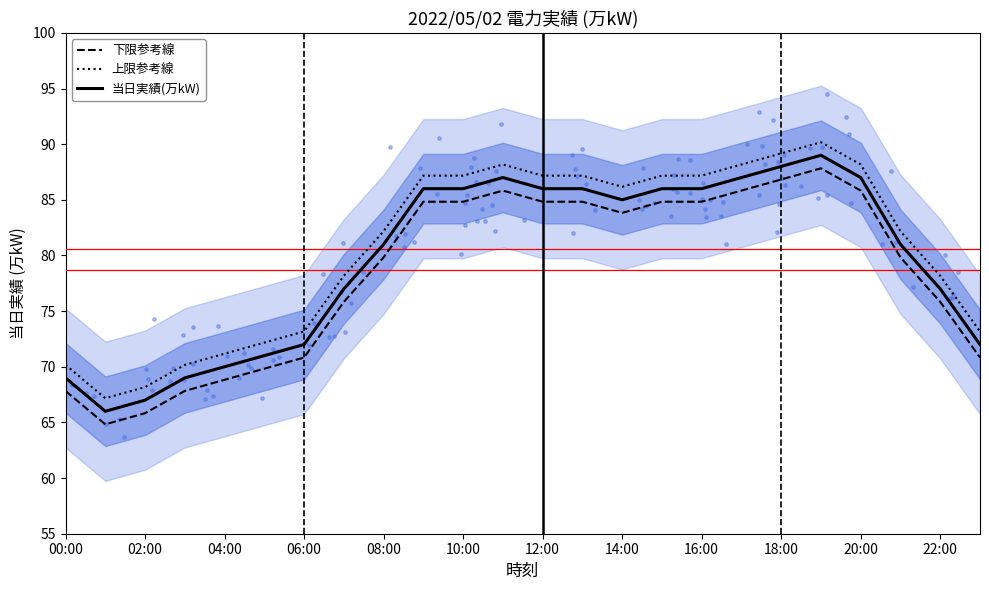

Which series has the largest total across all categories?

上限参考線